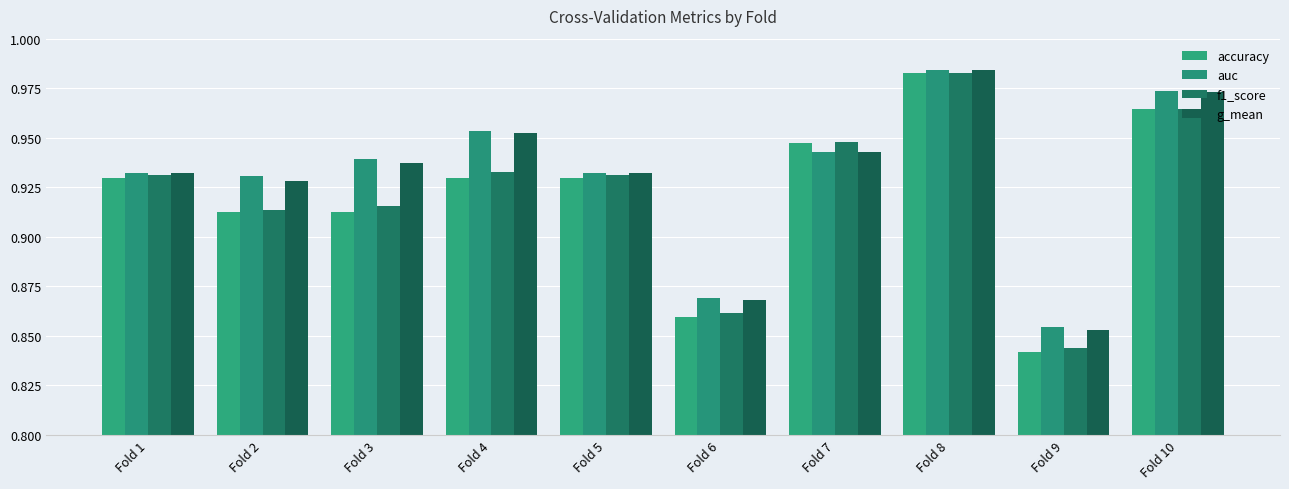

Is the value of g_mean at Fold 3 greater than the value of accuracy at Fold 7?

No